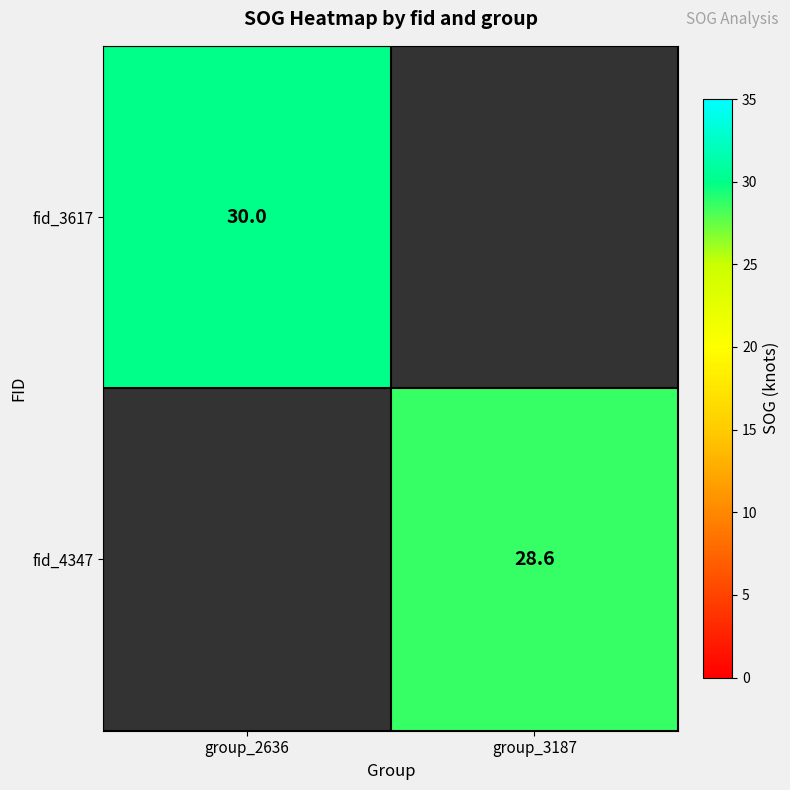

The value of fid_3617 at group_2636 is 30.0. True or false?

True